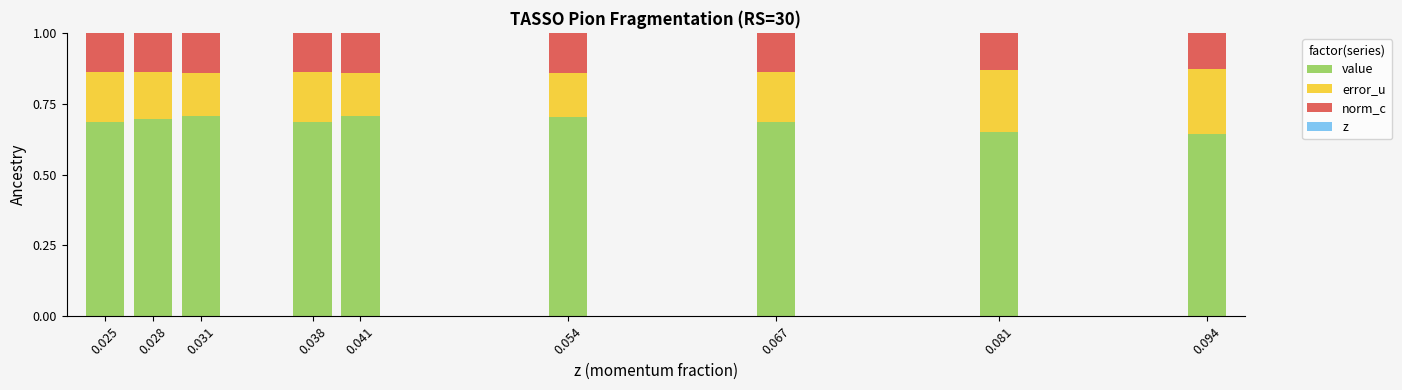

What is the sum of all value values?

6.2